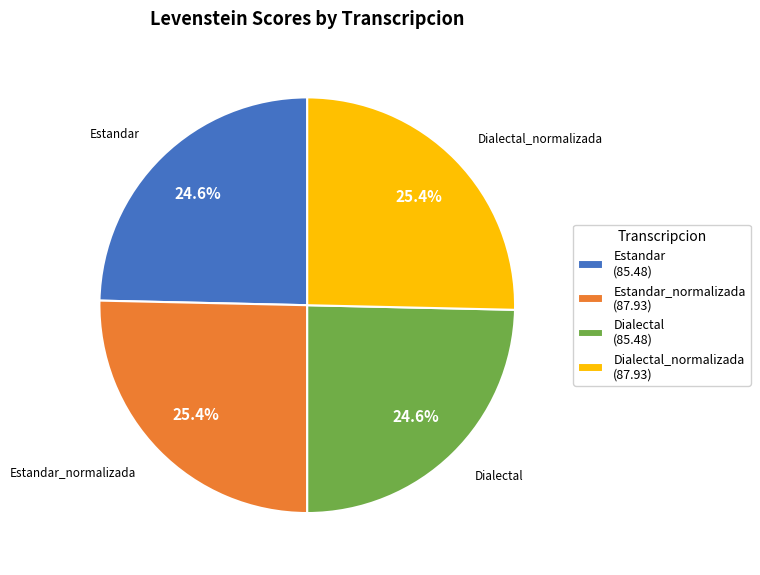

Does Estandar (85.48) represent more than half of the total?

No